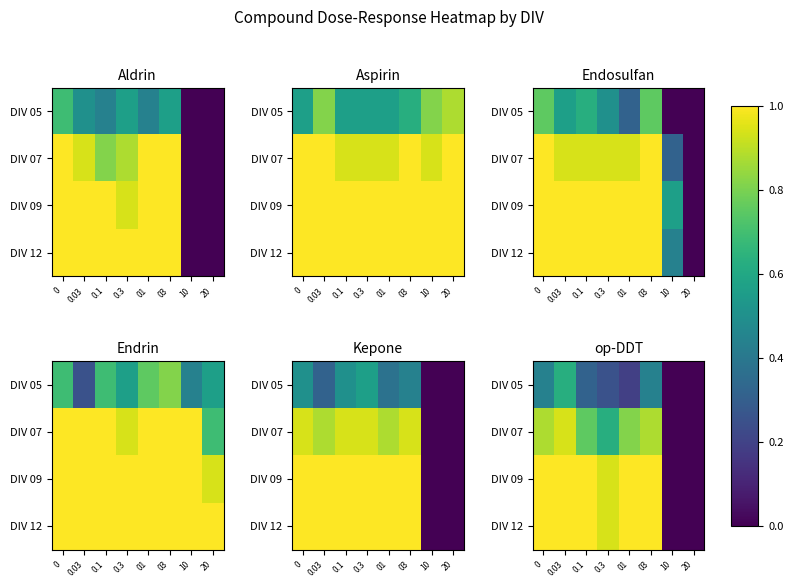

The value of DIV 12 at 0 is 1.0. True or false?

True